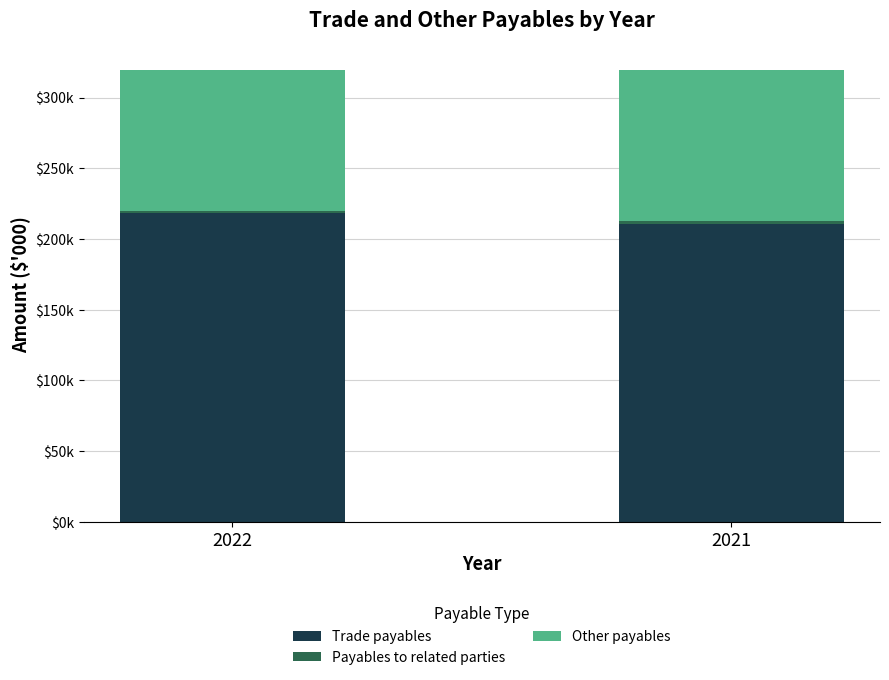

Which category has the lowest value in the Trade payables series?

2021